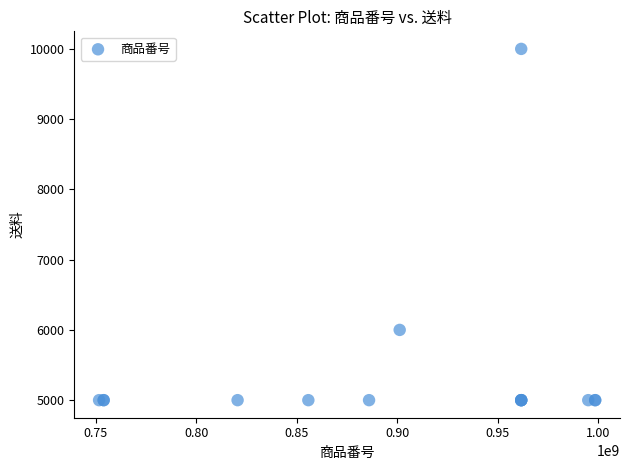

What Y value in the scatter plot is closest to 7500?

6000